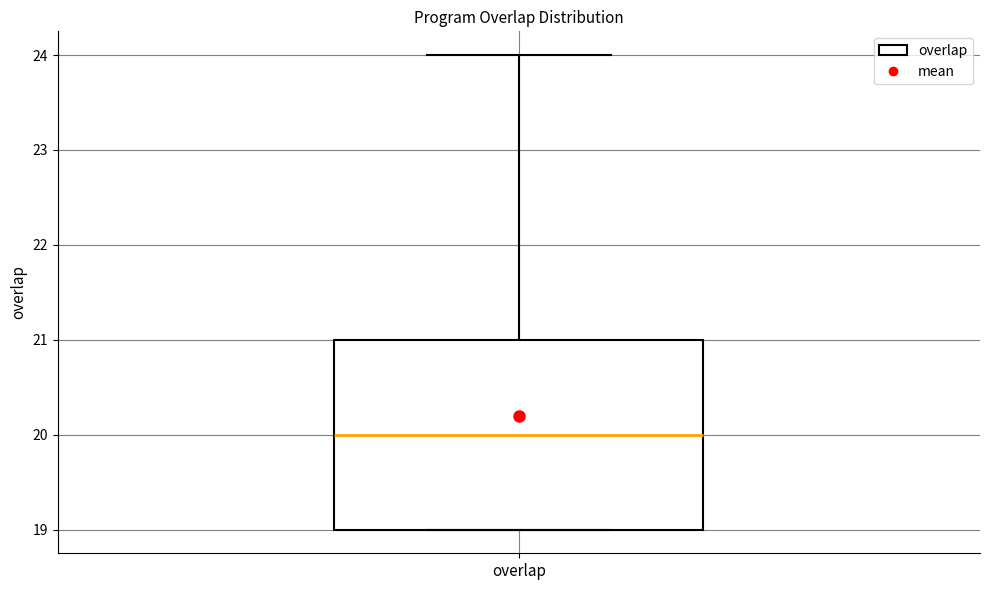

Read this box plot against the y-axis: the position of the median line, the range covered by the box, and the ends of both whiskers. The values are not printed on the chart, so give them approximately, as read against the axis.

median 20, box 19 to 21, whiskers 19 to 24